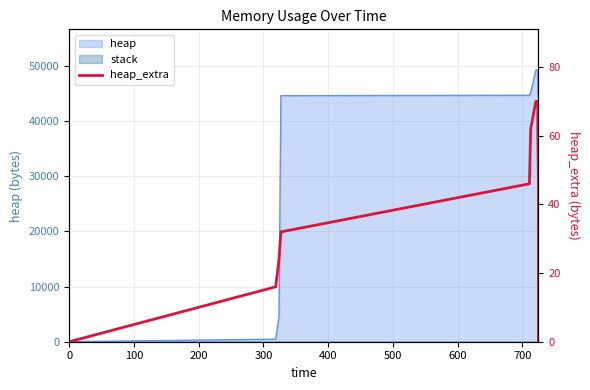

What is the difference between the maximum and minimum values?

70